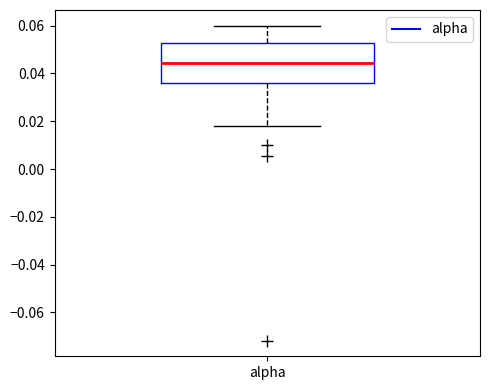

Transcribe this box plot: give where the median line is, the range the box spans, and where the two whiskers end, as read against the y-axis. The values are not printed on the chart, so give them approximately, as read against the axis.

median 0.044, box 0.036 to 0.052, whiskers 0.018 to 0.060